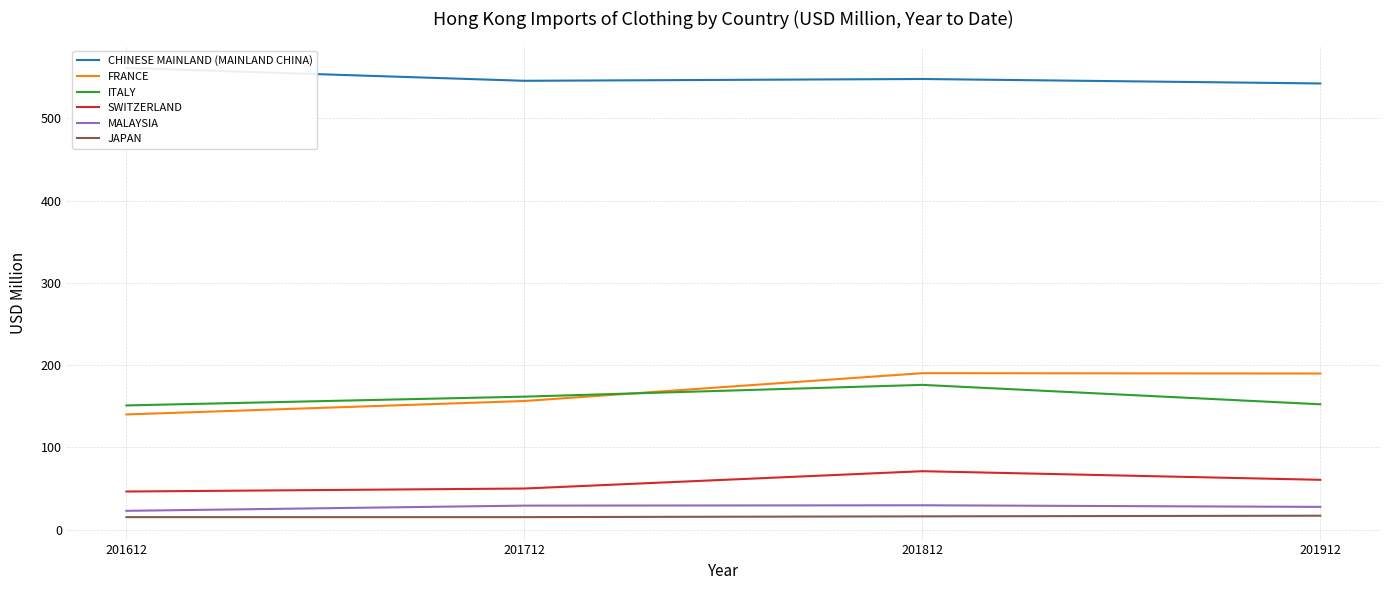

Reading left to right, what are all the values shown in this chart?

CHINESE MAINLAND (MAINLAND CHINA): 561.1	545.5	547.7	542.3
FRANCE: 140.1	156.4	190.2	189.8
ITALY: 151.0	161.7	176.0	152.4
SWITZERLAND: 46.4	50.0	71.1	60.6
MALAYSIA: 22.9	29.3	29.7	27.7
JAPAN: 15.3	15.3	16.2	17.0